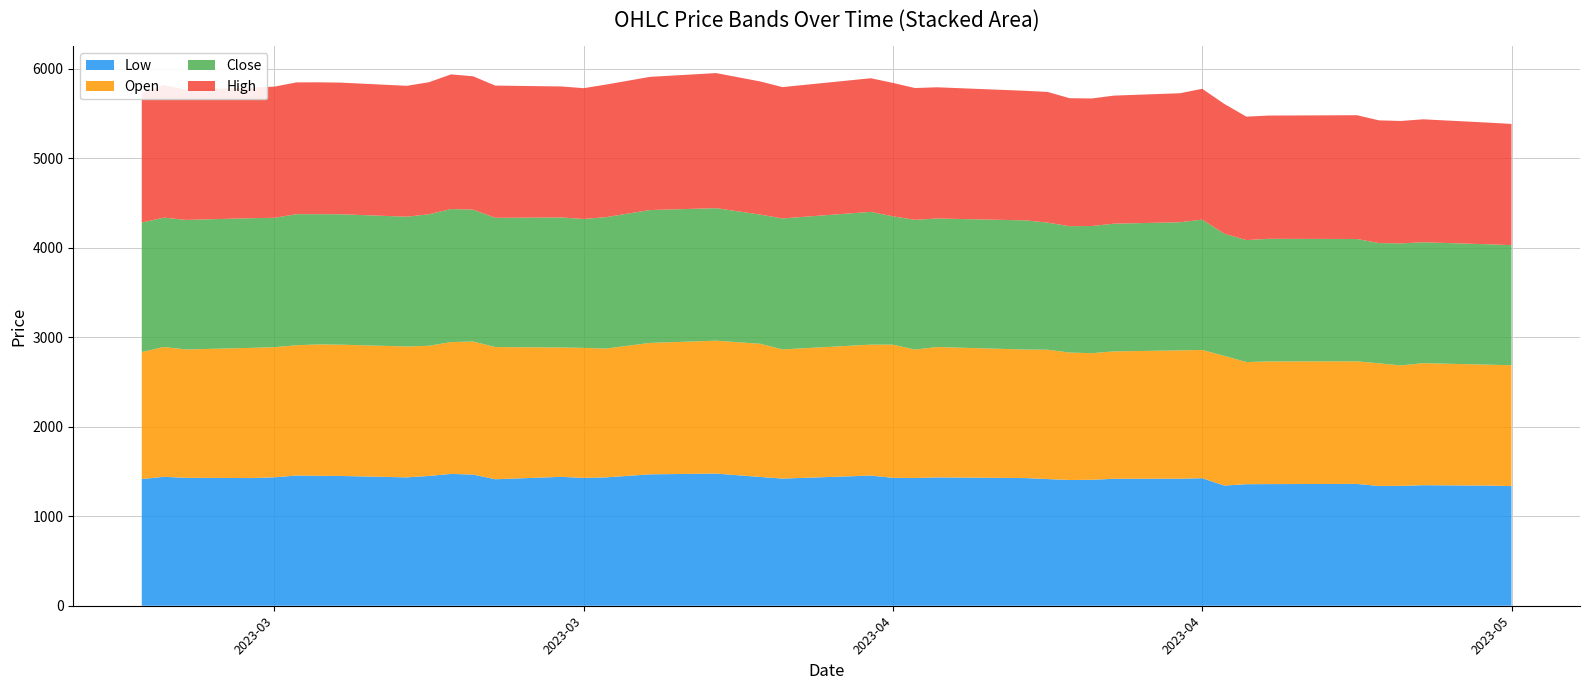

Reading left to right, transcribe all the data shown in this chart.

Low: 1415.0	1439.9	1428.6	1426.0	1434.5	1454.1	1450.9	1449.6	1433.7	1449.6	1472.5	1464.7	1412.9	1439.9	1427.6	1433.5	1467.7	1476.0	1438.4	1420.4	1453.7	1428.6	1426.3	1433.5	1425.8	1414.9	1404.2	1406.7	1417.9	1418.8	1424.5	1342.5	1357.4	1358.7	1360.6	1337.6	1338.8	1346.3	1341.5	1336.2
Open: 1418.8	1450.1	1433.5	1454.5	1453.0	1455.2	1467.7	1466.2	1461.8	1453.8	1472.5	1486.4	1476.2	1444.3	1452.5	1438.4	1467.7	1484.4	1487.2	1442.6	1462.6	1487.3	1434.5	1455.9	1435.4	1444.5	1423.6	1414.0	1422.7	1433.4	1432.5	1448.2	1364.0	1369.9	1369.3	1369.9	1345.4	1362.9	1350.6	1350.0
Close: 1445.9	1444.5	1447.2	1448.0	1445.1	1464.0	1454.6	1456.2	1449.5	1468.7	1485.7	1472.8	1443.5	1452.5	1439.6	1467.6	1483.9	1480.1	1442.6	1462.6	1482.9	1433.1	1449.1	1435.4	1442.9	1419.3	1411.4	1420.2	1426.4	1430.9	1455.6	1364.5	1362.2	1369.3	1366.2	1343.0	1362.9	1350.3	1344.1	1341.2
High: 1448.7	1481.4	1455.0	1459.0	1465.0	1471.6	1472.6	1470.6	1461.8	1475.0	1503.9	1489.2	1476.7	1462.8	1460.9	1480.5	1487.3	1508.6	1487.2	1466.8	1492.2	1490.2	1472.1	1465.6	1446.8	1460.0	1429.0	1424.5	1430.3	1440.9	1460.8	1449.6	1378.7	1376.7	1382.5	1370.6	1367.1	1373.2	1358.8	1353.8